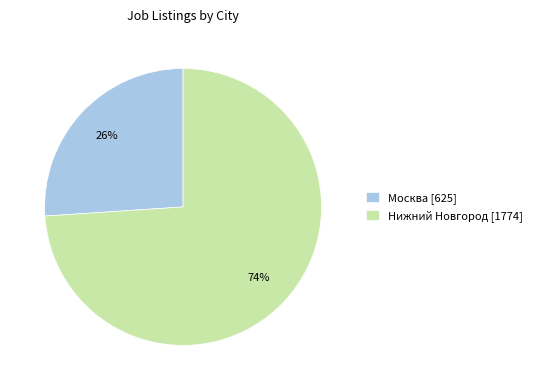

Is the sum of Москва [625] and Нижний Новгород [1774] greater than half?

Yes